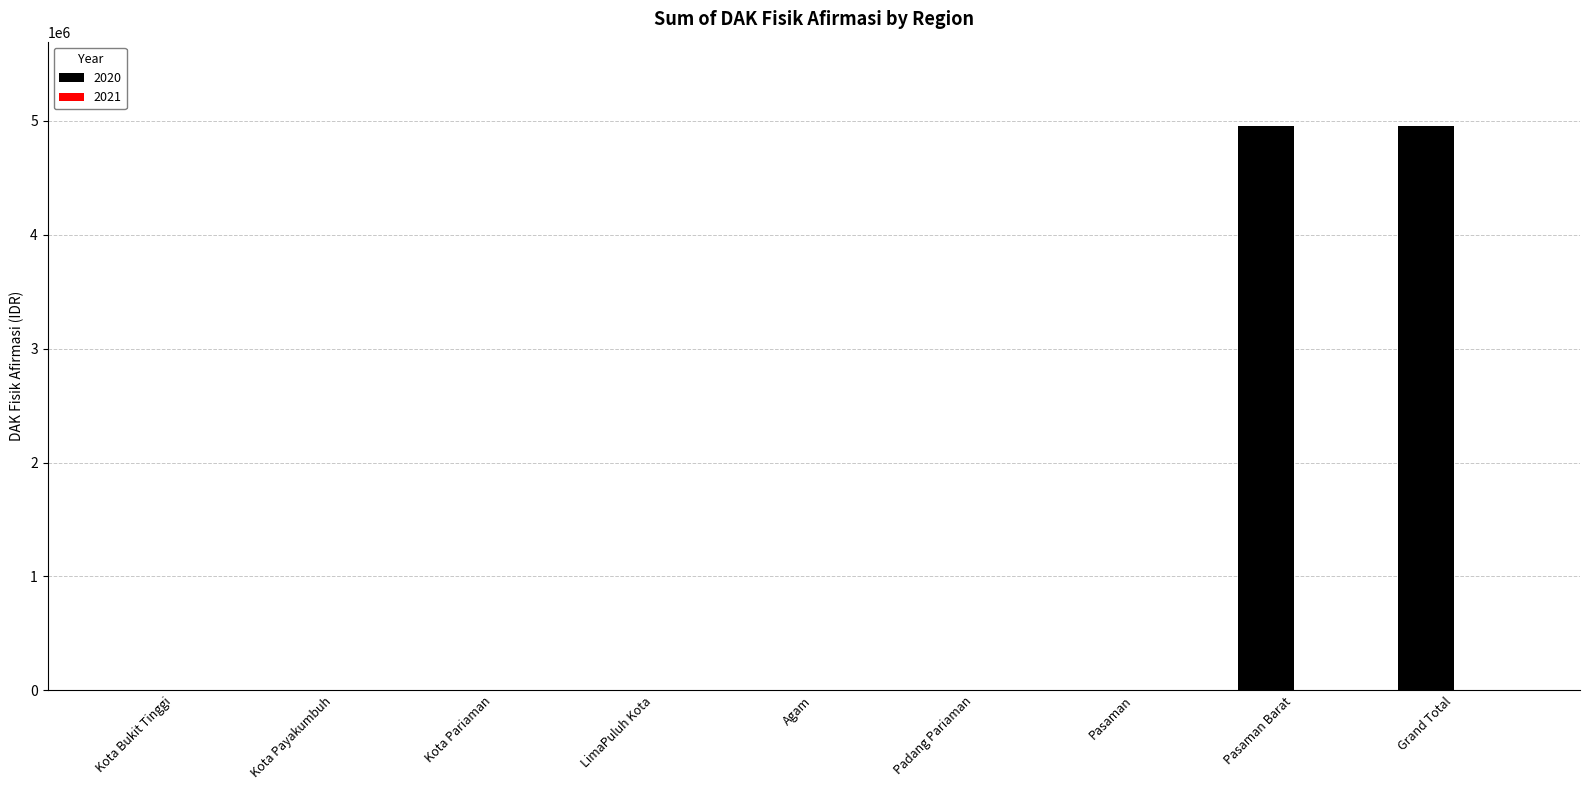

How many distinct data groups are displayed?

1